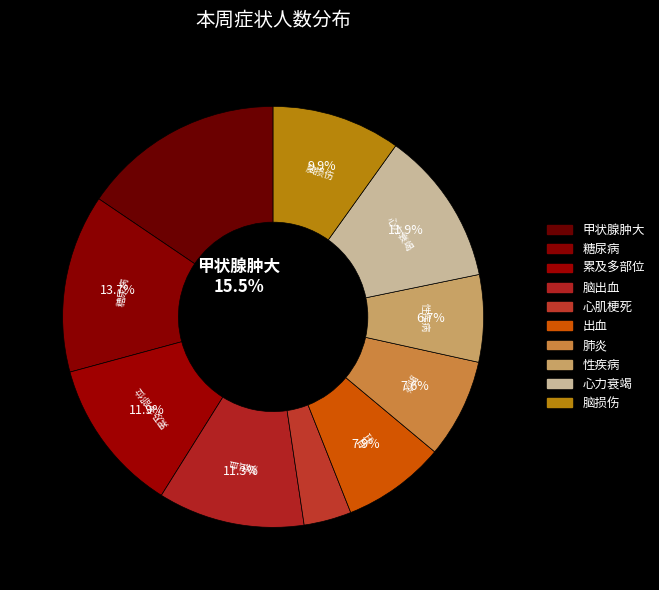

How many slices are in this pie chart?

10